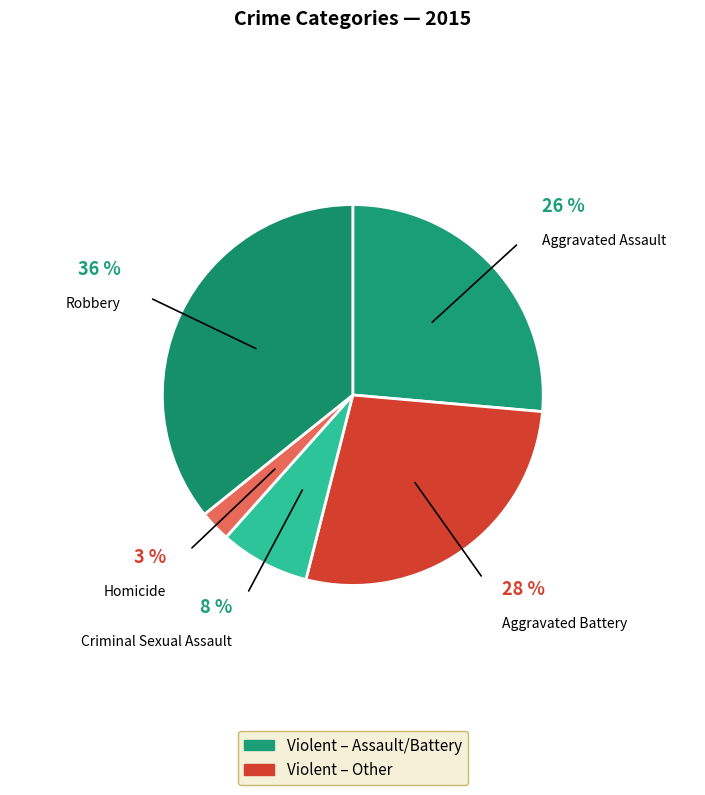

Count the number of slices in the pie.

5